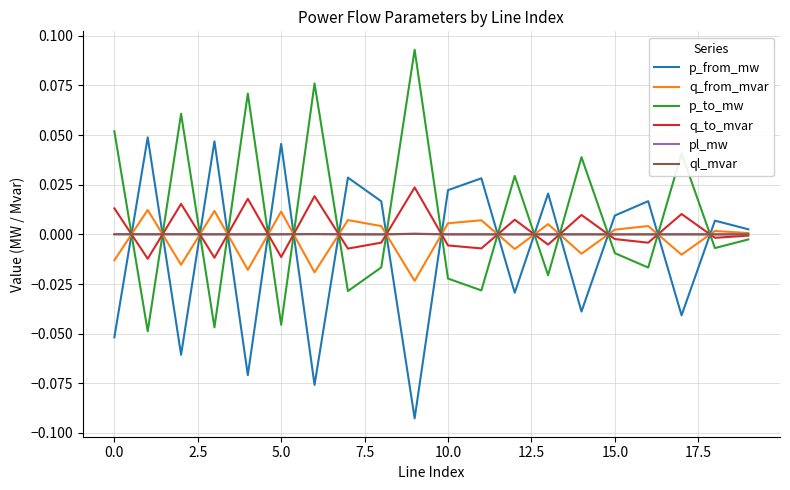

What are all the series names shown in the legend?

p_from_mw, q_from_mvar, p_to_mw, q_to_mvar, pl_mw, ql_mvar